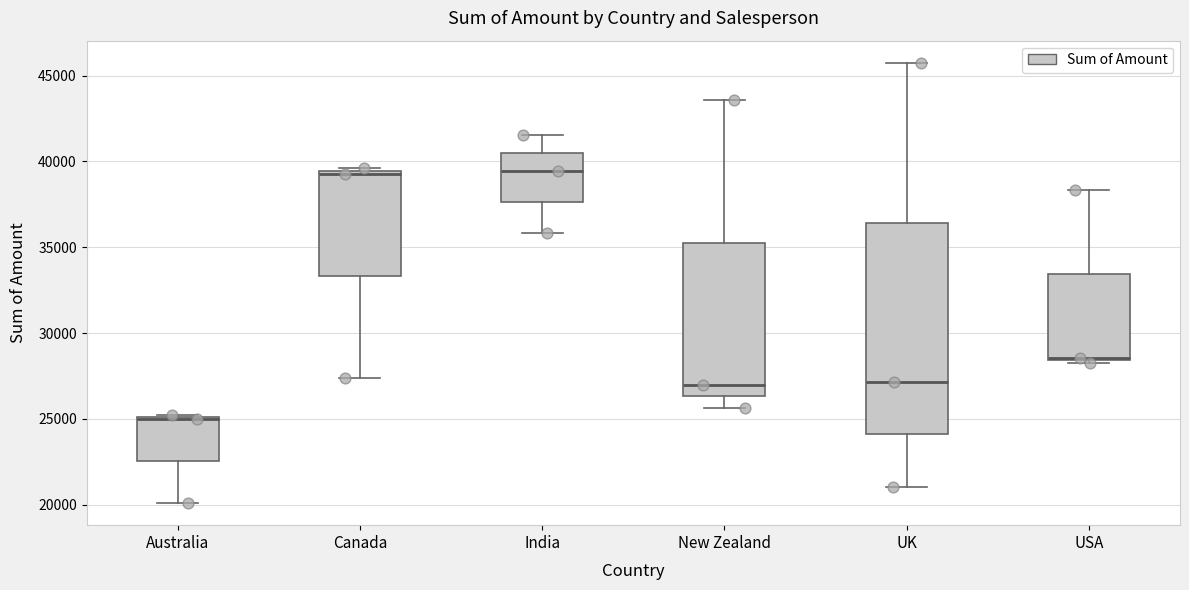

Reading left to right, read every box against the y-axis: the position of its median line, the range the box covers, and the ends of its whiskers. The values are not printed on the chart, so give them approximately, as read against the axis.

Australia: median 25000, box 22500 to 25000, whiskers 20000 to 25000
Canada: median 39000, box 33500 to 39500, whiskers 27500 to 39500 (just above the box's upper edge)
India: median 39500, box 37500 to 40500, whiskers 36000 to 41500
New Zealand: median 27000, box 26500 to 35500, whiskers 25500 to 43500
UK: median 27000, box 24000 to 36500, whiskers 21000 to 46000
USA: median 28500, box 28500 to 33500, whiskers 28500 to 38500